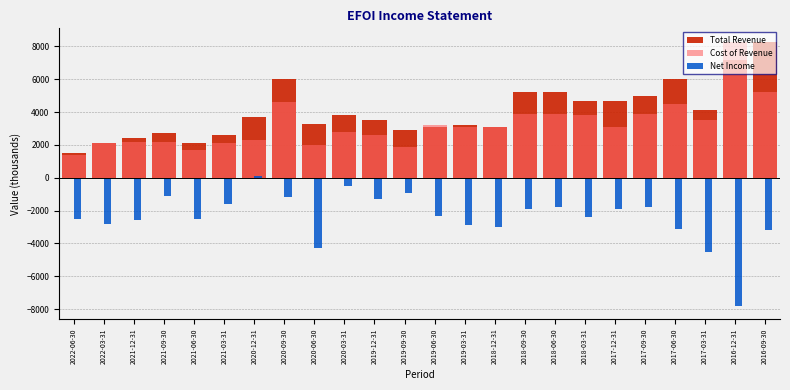

At which label does Cost of Revenue reach its peak?

2016-12-31